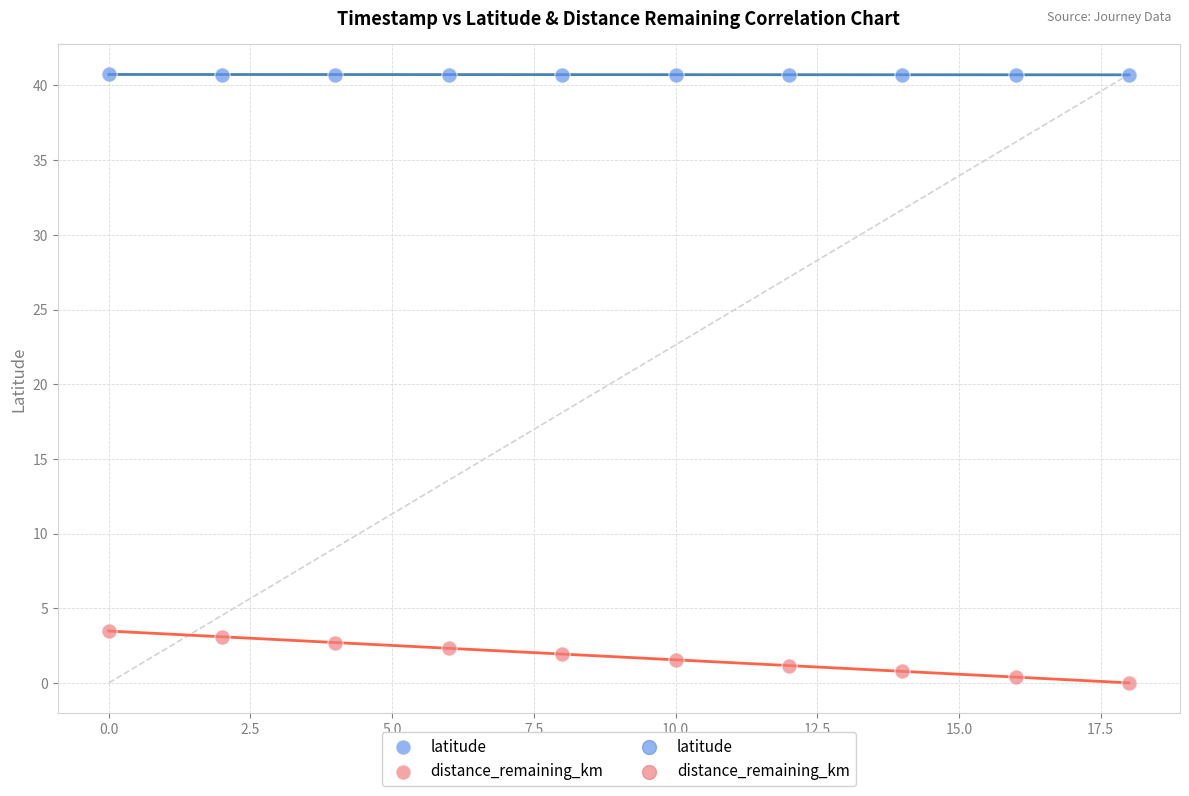

Across all data points, what is the range of X values (max minus min)?

18.0